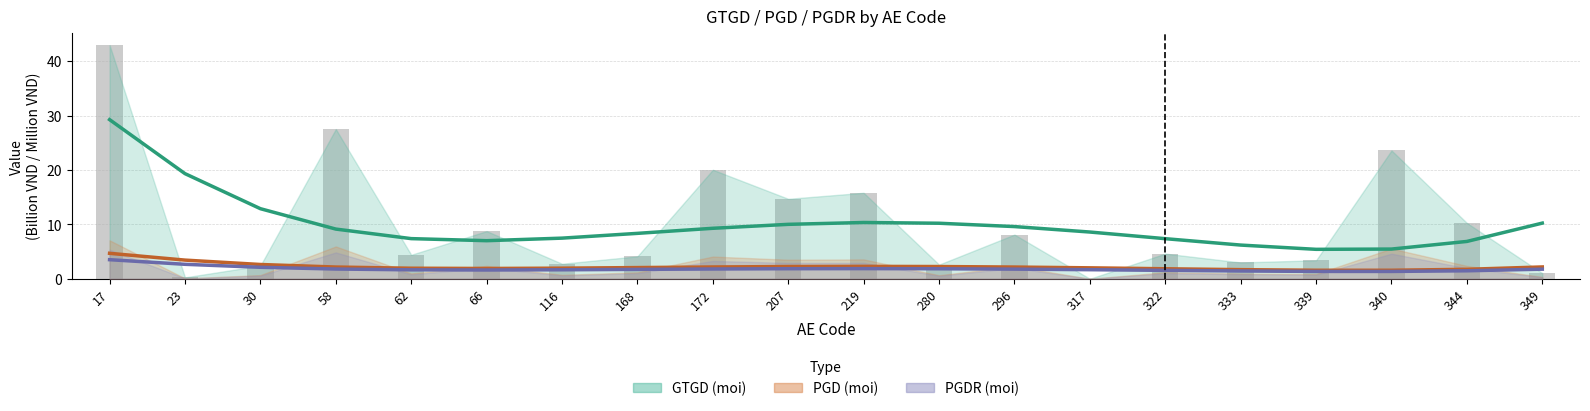

Does the chart contain any negative values?

No